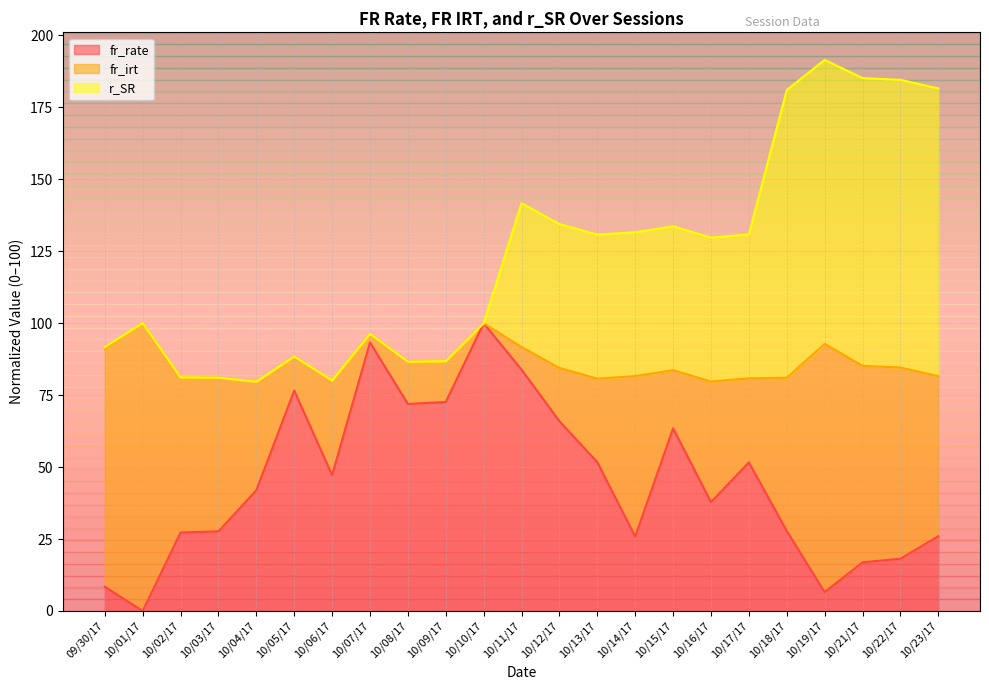

What is the label of the 7th point from the left?

10/06/17